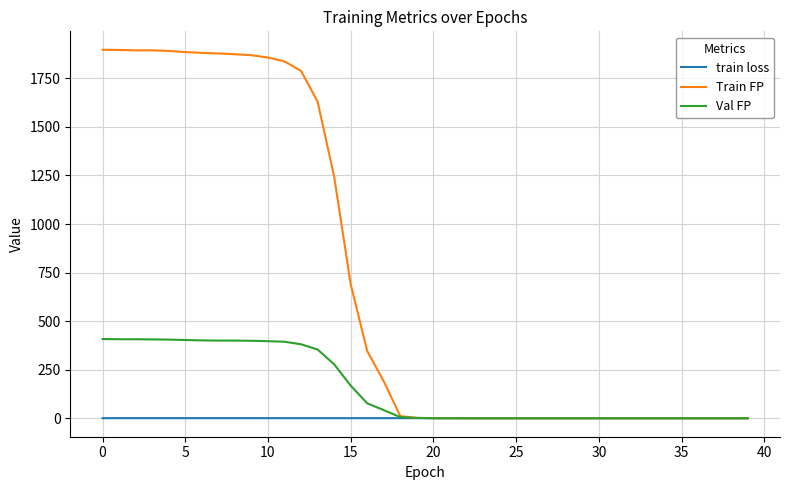

What are all the series names shown in the legend?

train loss, Train FP, Val FP